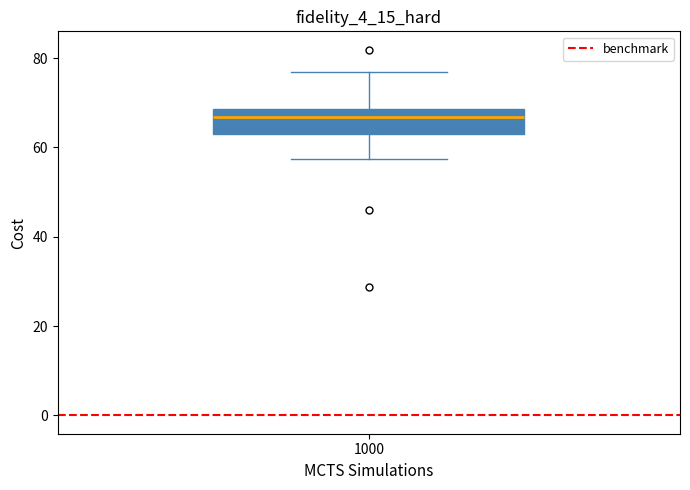

Where does the median line of the box at x = 1000 sit on the y-axis? The values are not printed on the chart, so give them approximately, as read against the axis.

66